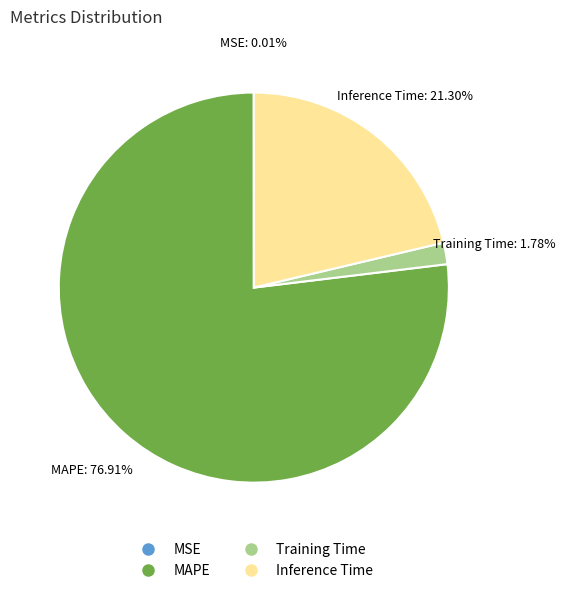

Does any single category account for the majority?

Yes